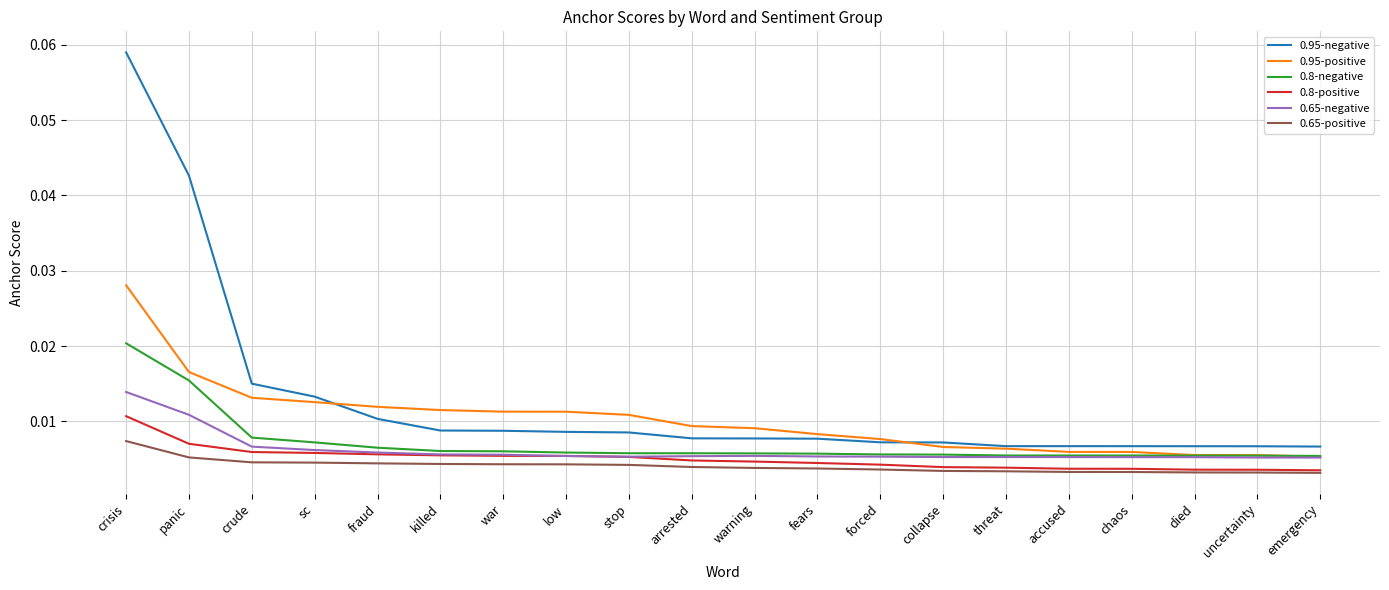

List the series in order of their peak value, highest first.

0.95-negative, 0.95-positive, 0.8-negative, 0.65-negative, 0.8-positive, 0.65-positive